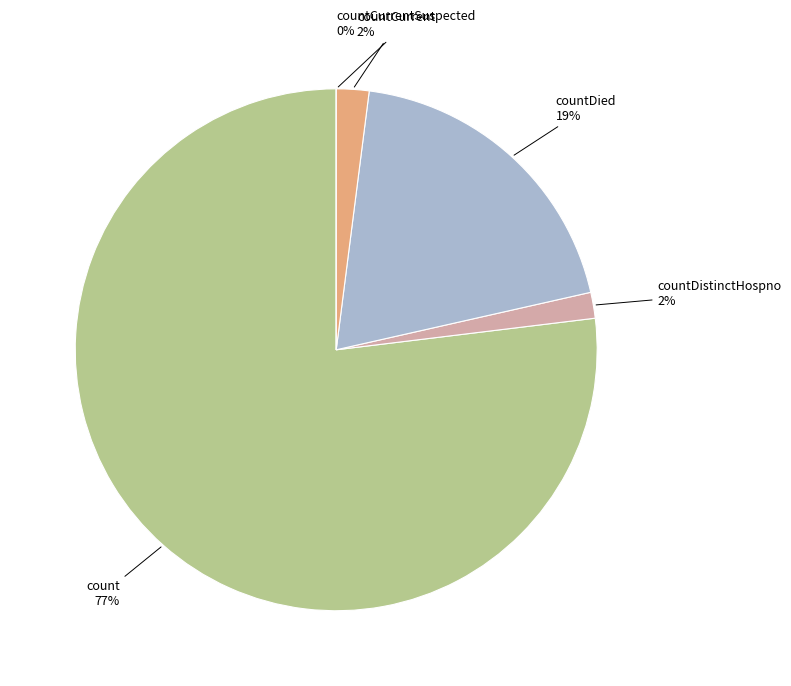

The countDistinctHospno slice represents 2% of the pie. True or false?

True